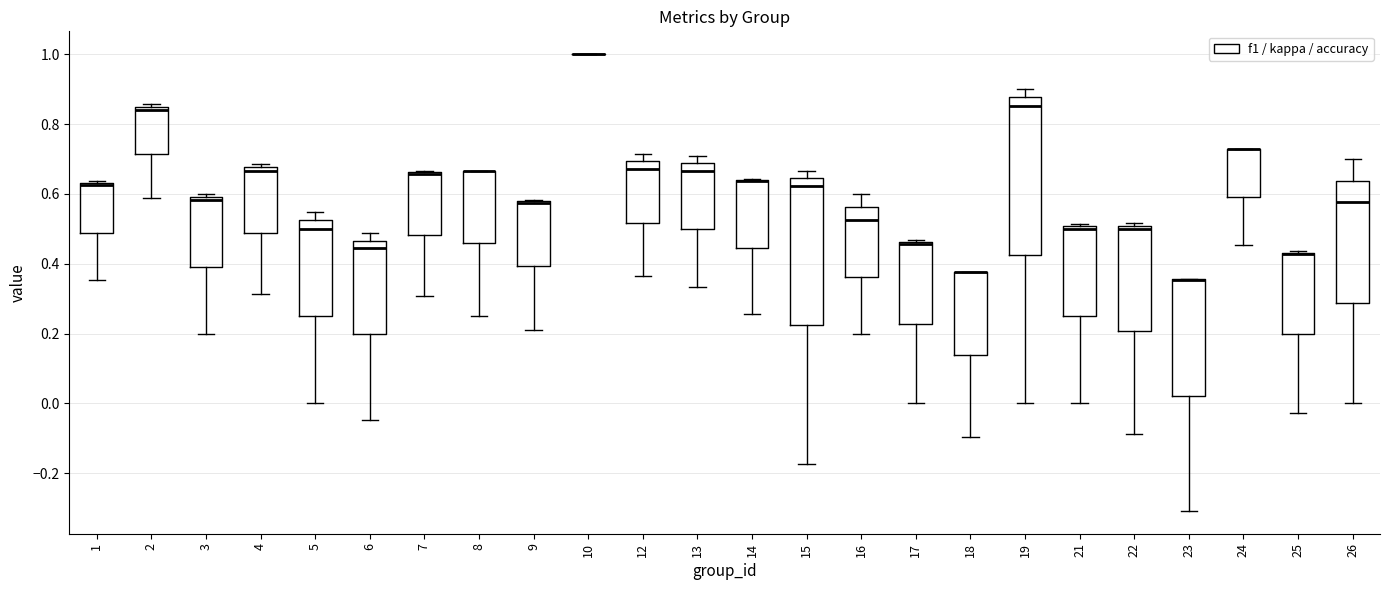

Reading left to right, transcribe this box plot: for each box, give where its median line is, the range the box spans, and where its two whiskers end, as read against the y-axis. The values are not printed on the chart, so give them approximately, as read against the axis.

1: median 0.62, box 0.48 to 0.64, whiskers 0.36 to 0.64 (just above the box's upper edge)
2: median 0.84 (just below the box's upper edge), box 0.72 to 0.84, whiskers 0.58 to 0.86
3: median 0.58, box 0.40 to 0.60, whiskers 0.20 to 0.60 (just above the box's upper edge)
4: median 0.66, box 0.48 to 0.68, whiskers 0.32 to 0.68 (just above the box's upper edge)
5: median 0.50, box 0.26 to 0.52, whiskers 0.00 to 0.54
6: median 0.44, box 0.20 to 0.46, whiskers -0.04 to 0.48
7: median 0.66 (drawn on the box's upper edge), box 0.48 to 0.66, whiskers 0.30 to 0.66
8: median 0.66 (drawn on the box's upper edge), box 0.46 to 0.66, whiskers 0.26 to 0.66
9: median 0.58 (drawn on the box's upper edge), box 0.40 to 0.58, whiskers 0.22 to 0.58
10: box collapsed to a line at 1.00, whiskers 1.00 to 1.00
12: median 0.68, box 0.52 to 0.70, whiskers 0.36 to 0.72
13: median 0.66, box 0.50 to 0.68, whiskers 0.34 to 0.70
14: median 0.64 (drawn on the box's upper edge), box 0.44 to 0.64, whiskers 0.26 to 0.64
15: median 0.62, box 0.22 to 0.64, whiskers -0.18 to 0.66
16: median 0.52, box 0.36 to 0.56, whiskers 0.20 to 0.60
17: median 0.46 (drawn on the box's upper edge), box 0.22 to 0.46, whiskers 0.00 to 0.46
18: median 0.38 (drawn on the box's upper edge), box 0.14 to 0.38, whiskers -0.10 to 0.38
19: median 0.86, box 0.42 to 0.88, whiskers 0.00 to 0.90
21: median 0.50 (just below the box's upper edge), box 0.26 to 0.50, whiskers 0.00 to 0.52
22: median 0.50 (just below the box's upper edge), box 0.20 to 0.50, whiskers -0.08 to 0.52
23: median 0.36 (drawn on the box's upper edge), box 0.02 to 0.36, whiskers -0.30 to 0.36
24: median 0.72 (drawn on the box's upper edge), box 0.60 to 0.72, whiskers 0.46 to 0.72
25: median 0.42 (drawn on the box's upper edge), box 0.20 to 0.44, whiskers -0.02 to 0.44
26: median 0.58, box 0.28 to 0.64, whiskers 0.00 to 0.70